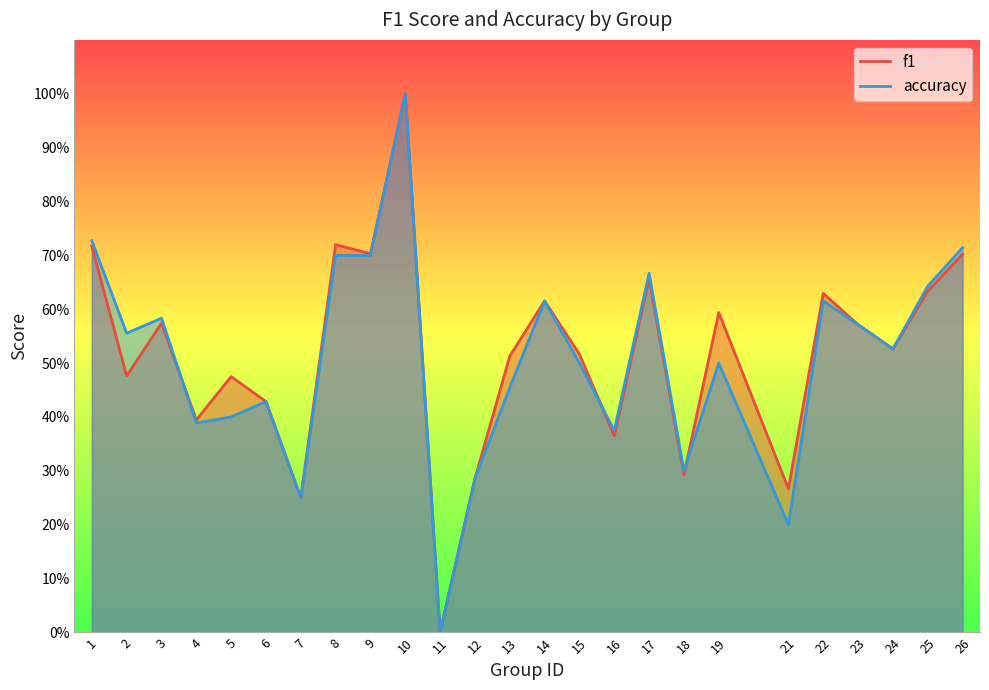

Reading right to left, list all the values displayed in this chart.

f1: 0.7	0.6	0.5	0.6	0.6	0.3	0.6	0.3	0.7	0.4	0.5	0.6	0.5	0.3	0.0	1.0	0.7	0.7	0.2	0.4	0.5	0.4	0.6	0.5	0.7
accuracy: 0.7	0.6	0.5	0.6	0.6	0.2	0.5	0.3	0.7	0.4	0.5	0.6	0.5	0.3	0.0	1.0	0.7	0.7	0.2	0.4	0.4	0.4	0.6	0.6	0.7